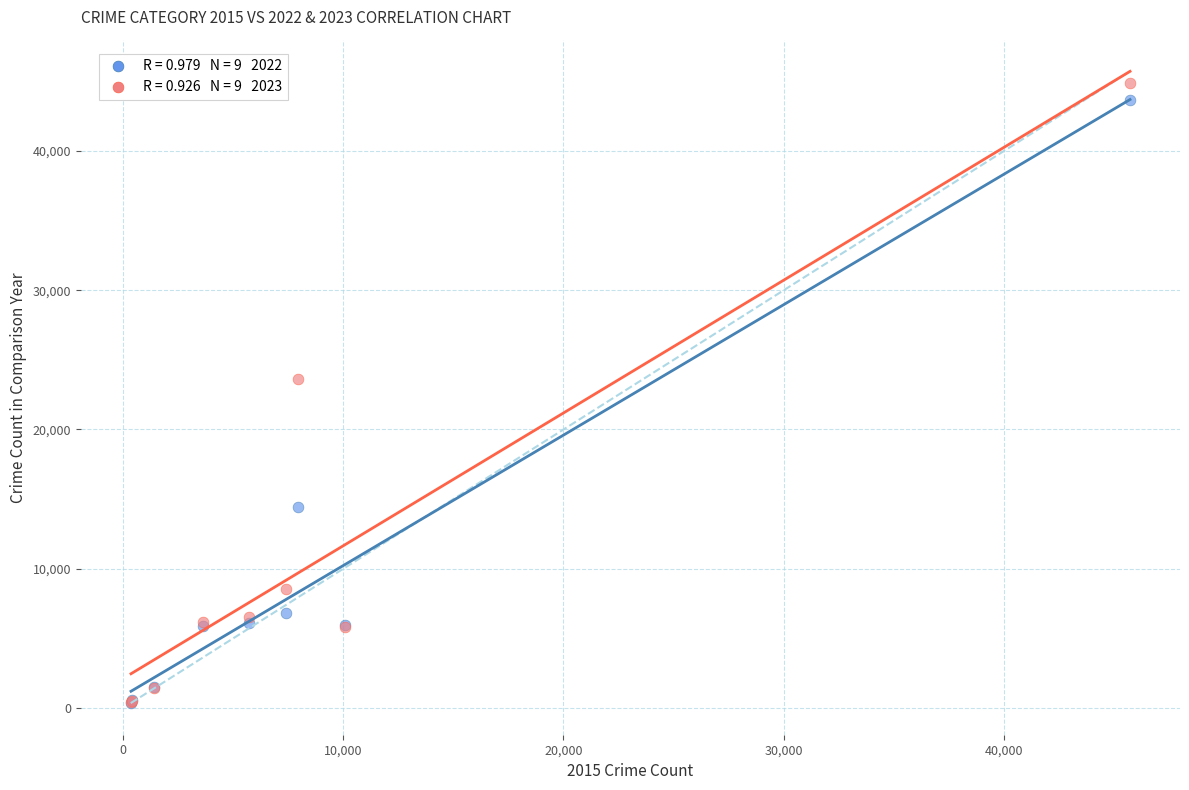

Across all series, what Y value is closest to 22615?

23621